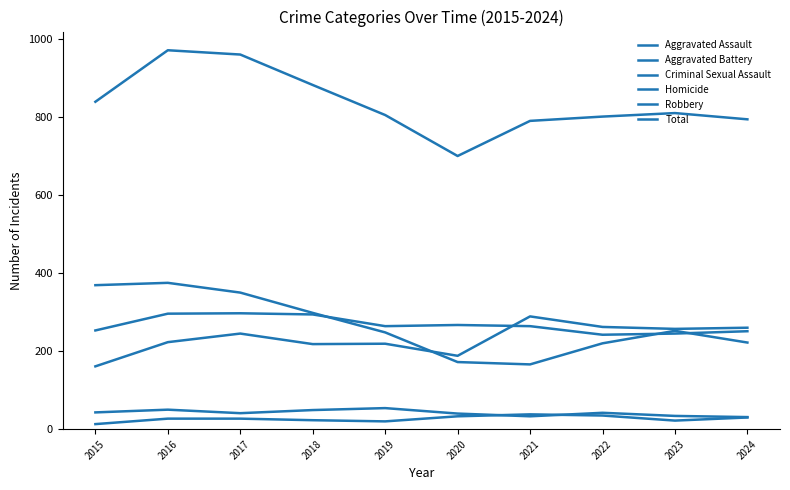

Does the chart have visible grid lines?

No